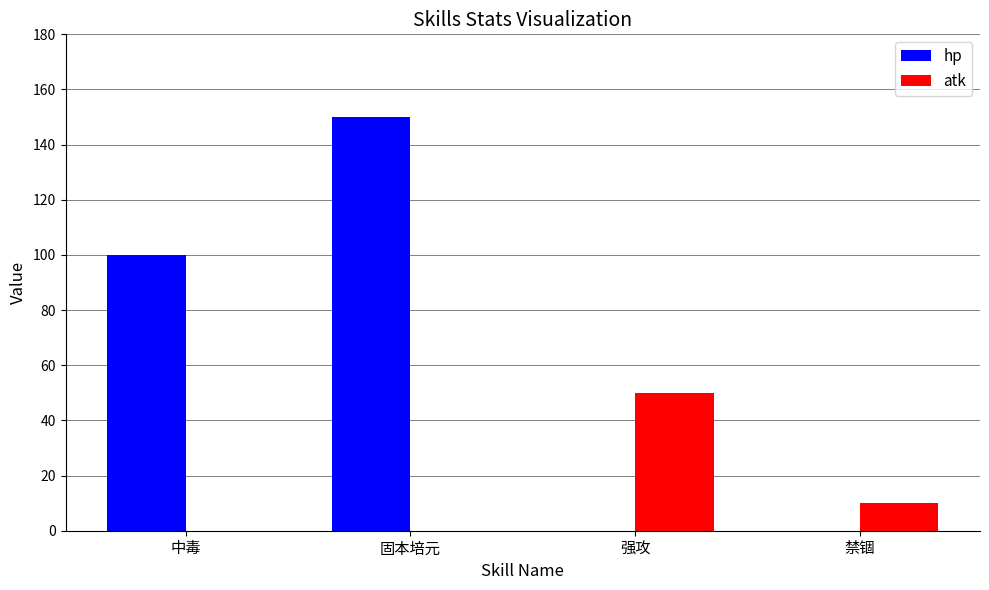

What is the approximate value of hp at 固本培元, to the nearest 50?

150